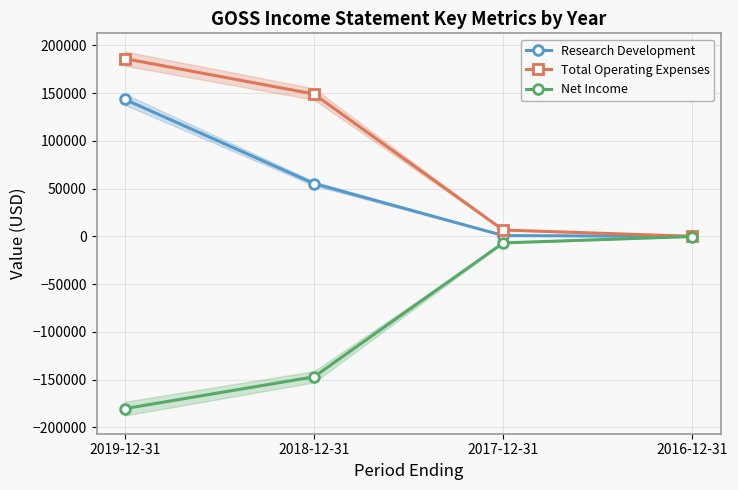

What is the sum of the Net Income values at 2016-12-31 and 2017-12-31?

-6900